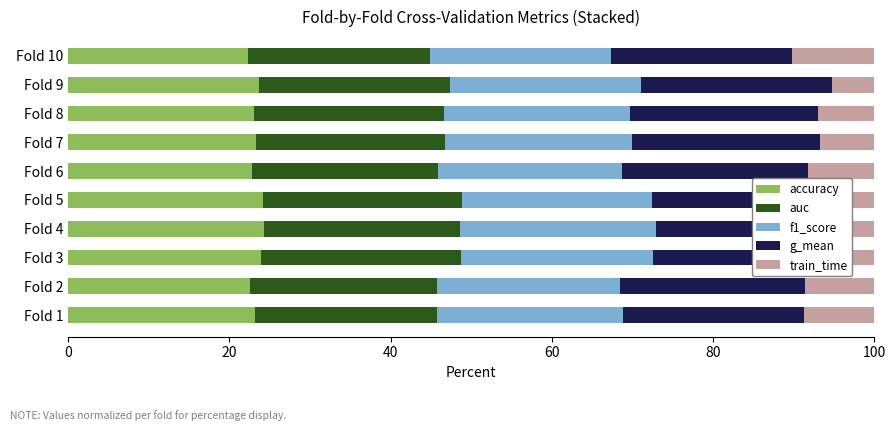

List the series in order of their peak value, highest first.

auc, accuracy, f1_score, g_mean, train_time